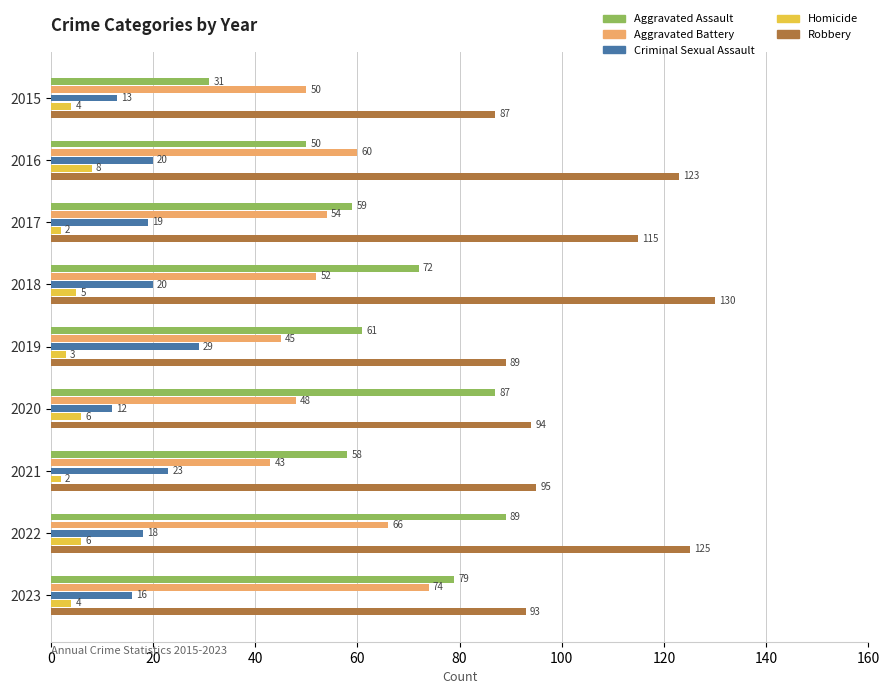

Which series has the largest range (max minus min)?

Aggravated Assault